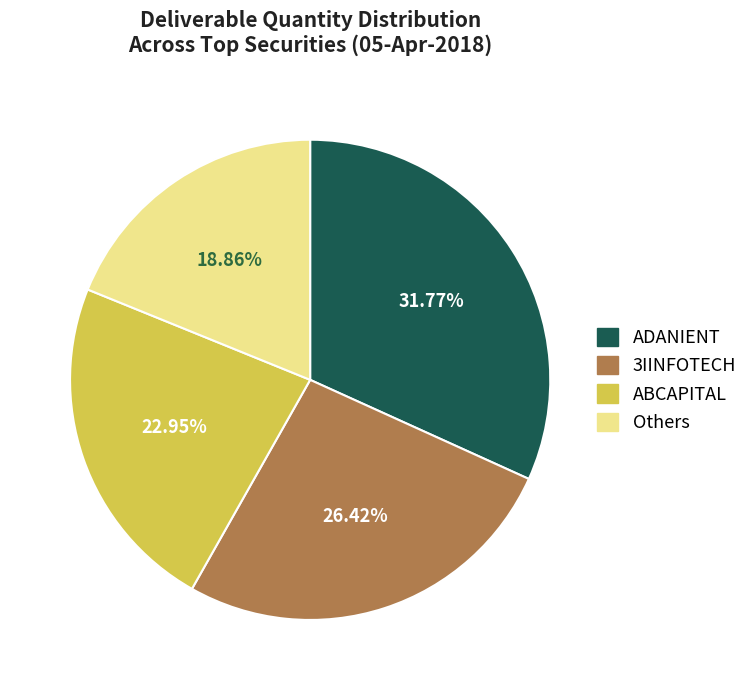

Does any single category account for the majority?

No